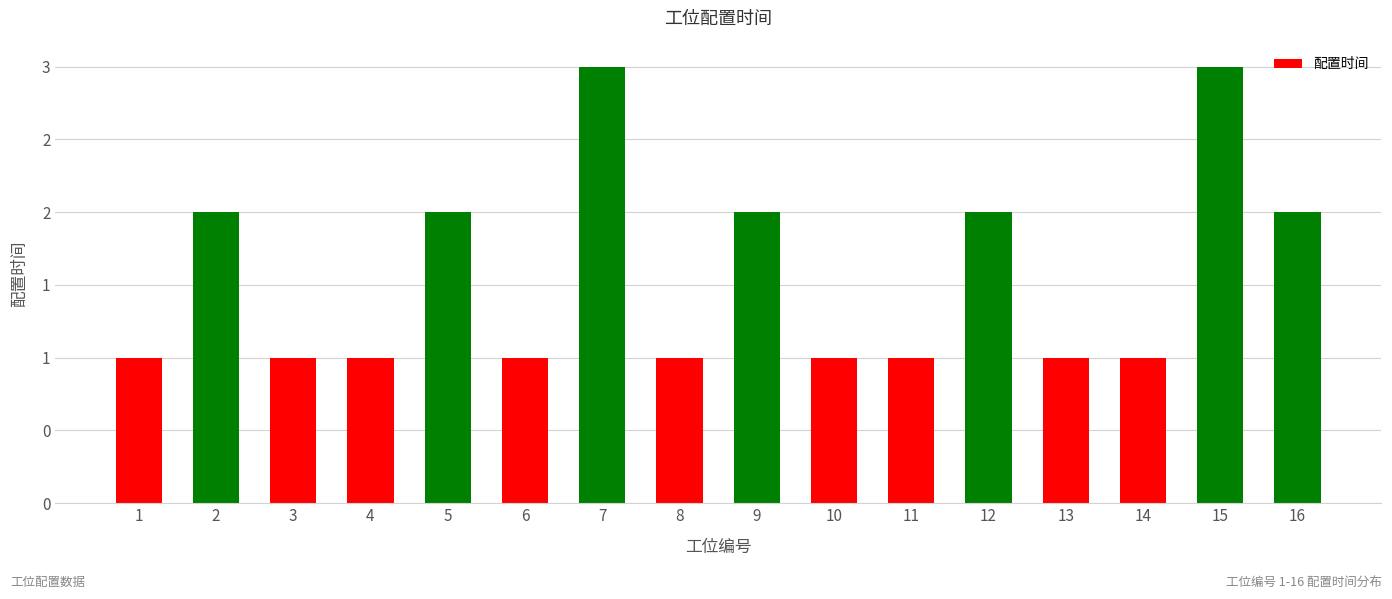

Does the chart contain any negative values?

No